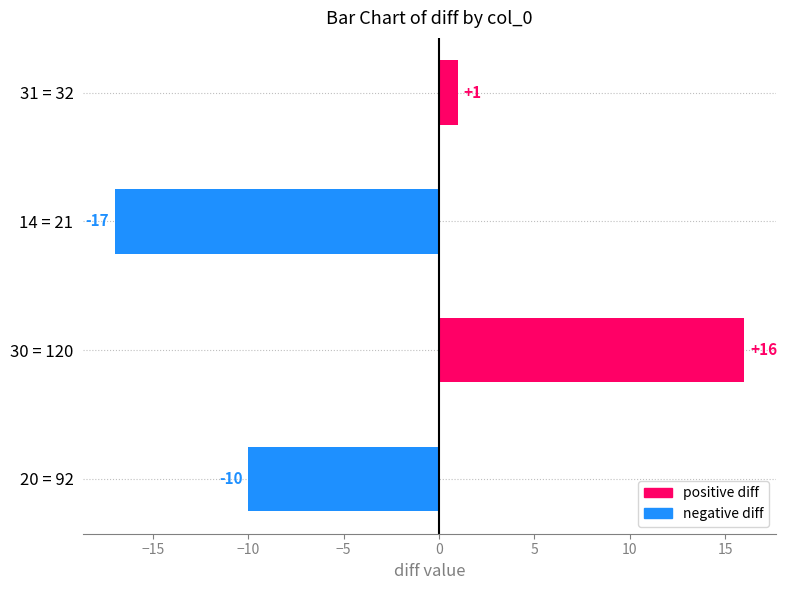

Where is the data nearest to the value 0?

31 = 32